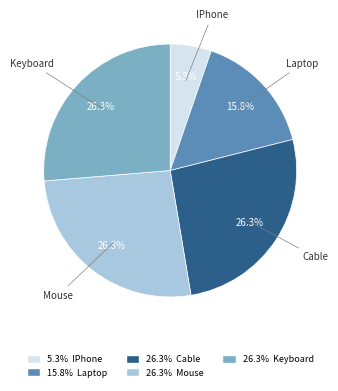

What is the total percentage of Mouse and IPhone?

31.6%